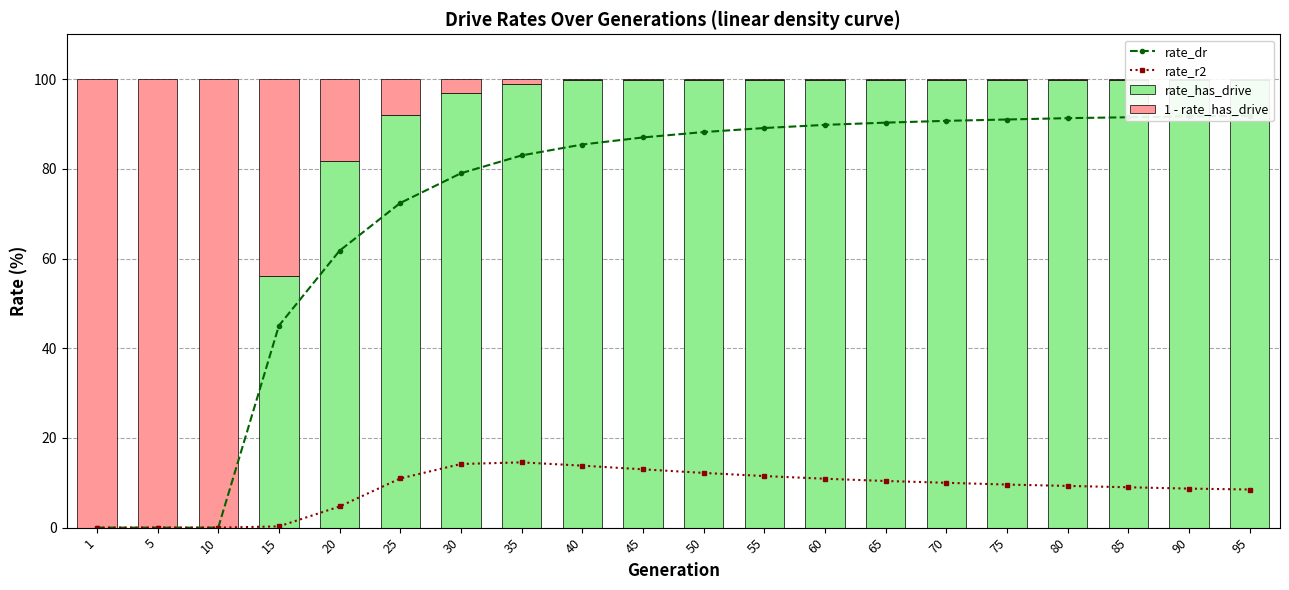

List the labels in order of rate_has_drive value, smallest first.

1, 5, 10, 15, 20, 25, 30, 35, 40, 45, 50, 55, 60, 65, 70, 75, 80, 85, 90, 95